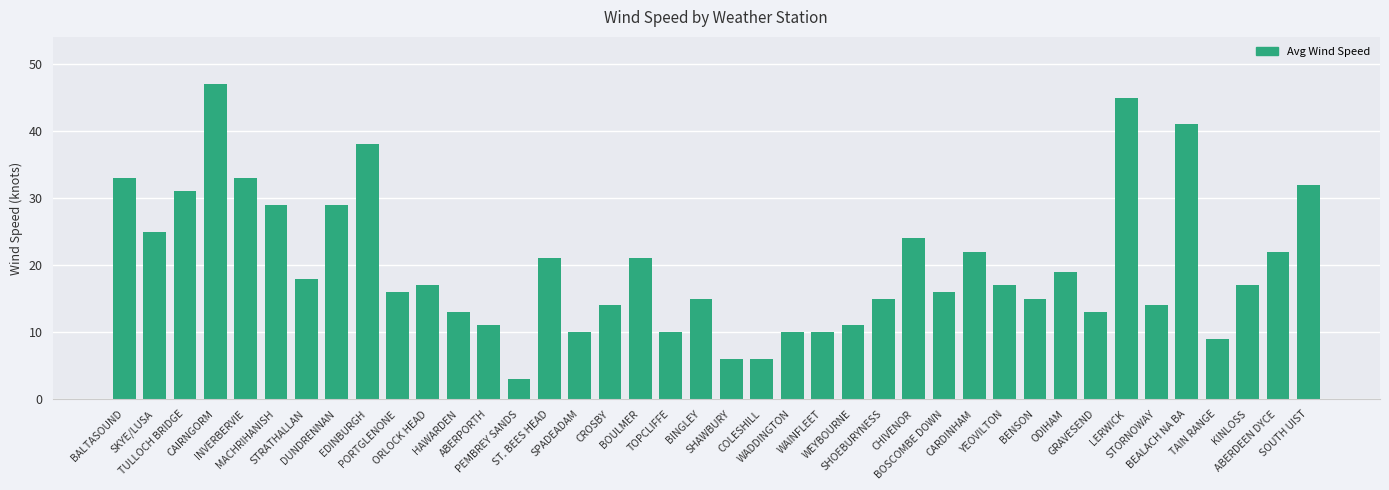

What is the maximum value shown in the chart?

47